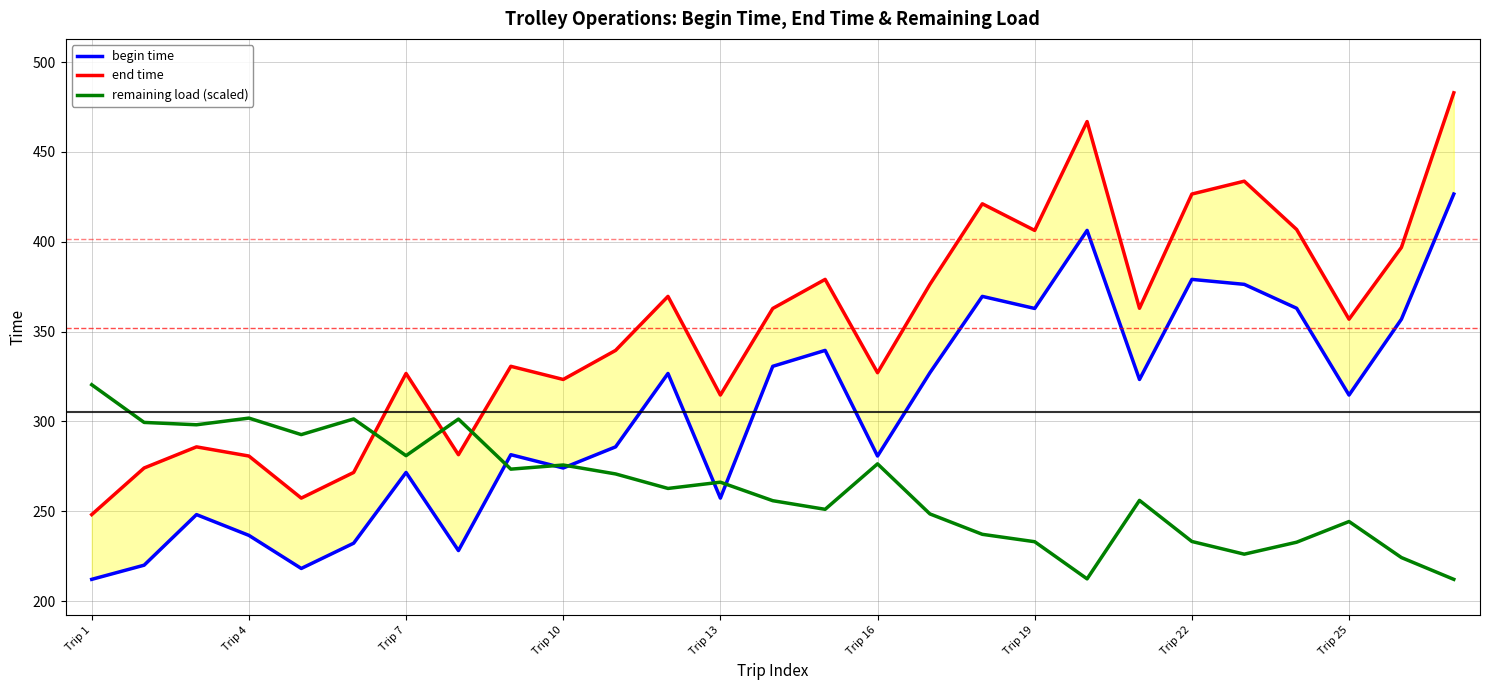

What is the minimum value for remaining load (scaled)?

212.1